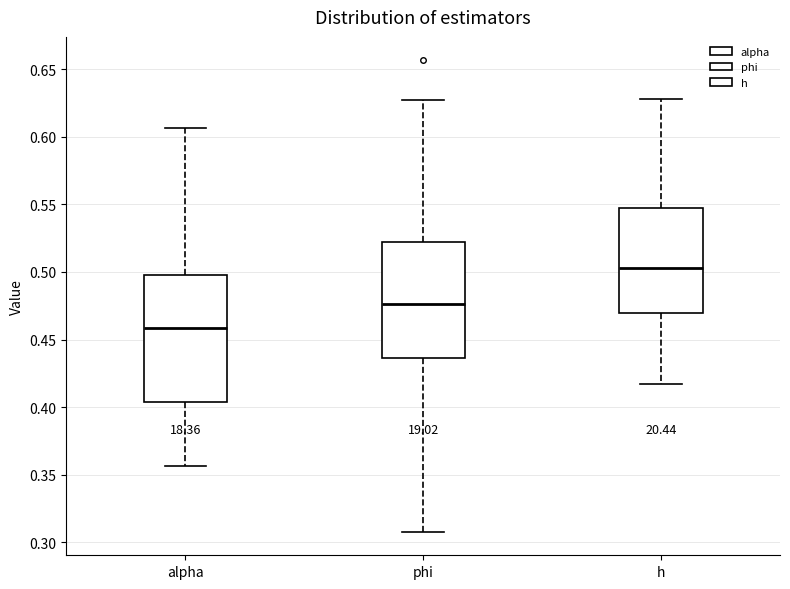

Where is the lower edge of the box for h on the y-axis? The values are not printed on the chart, so give them approximately, as read against the axis.

0.470